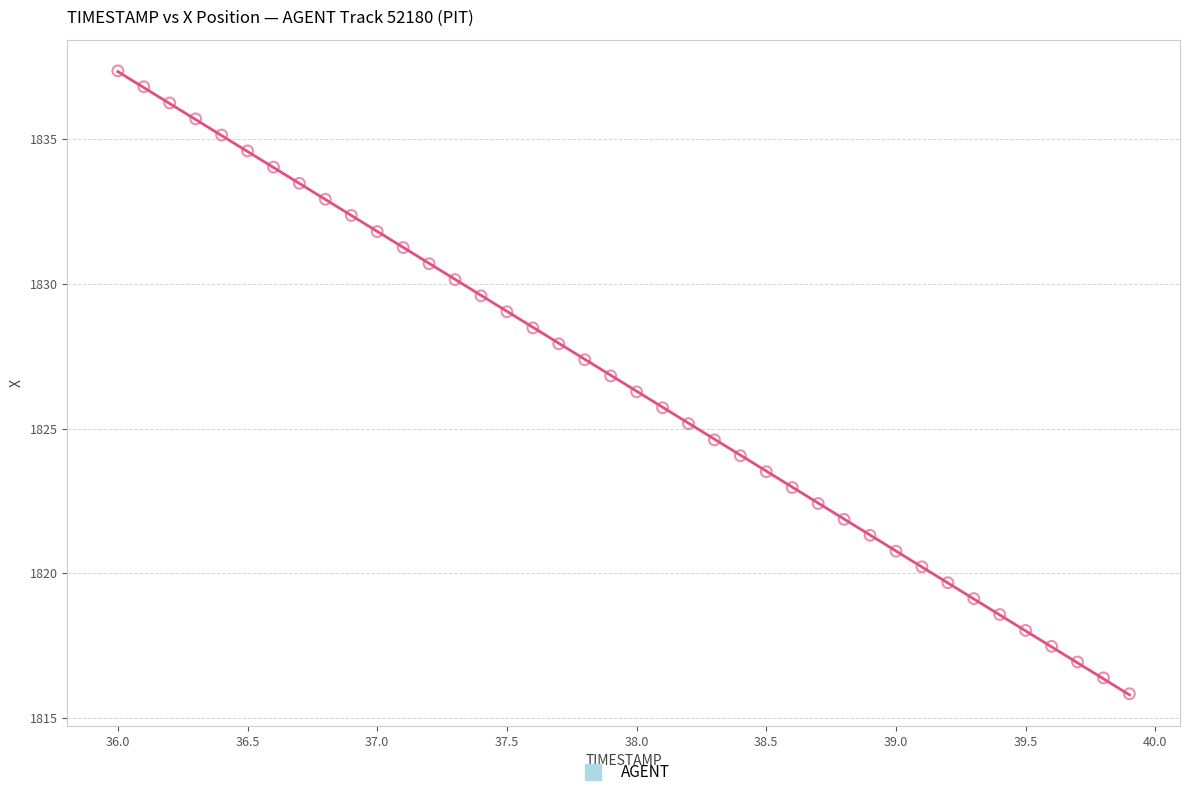

What is the range of Y values (max minus min)?

21.5